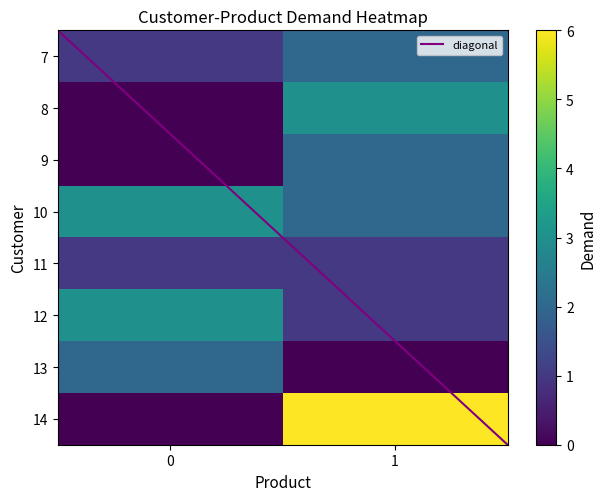

The 14 series shows 0 at 0. True or false?

True